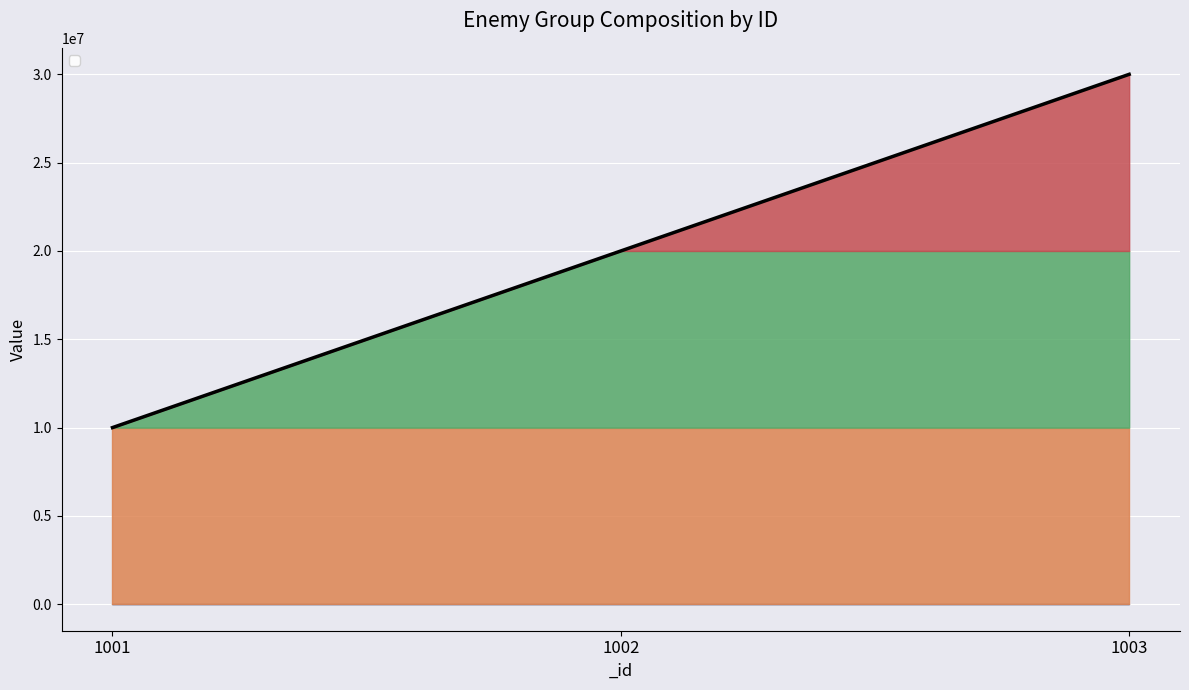

Rank the categories by value from lowest to highest.

1001, 1002, 1003